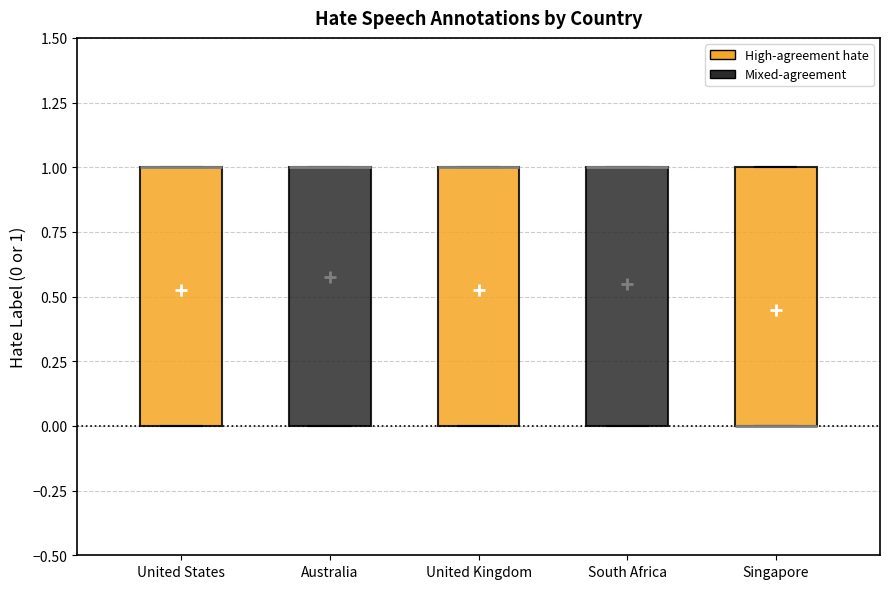

Where is the upper edge of the box for South Africa on the y-axis? The values are not printed on the chart, so give them approximately, as read against the axis.

1